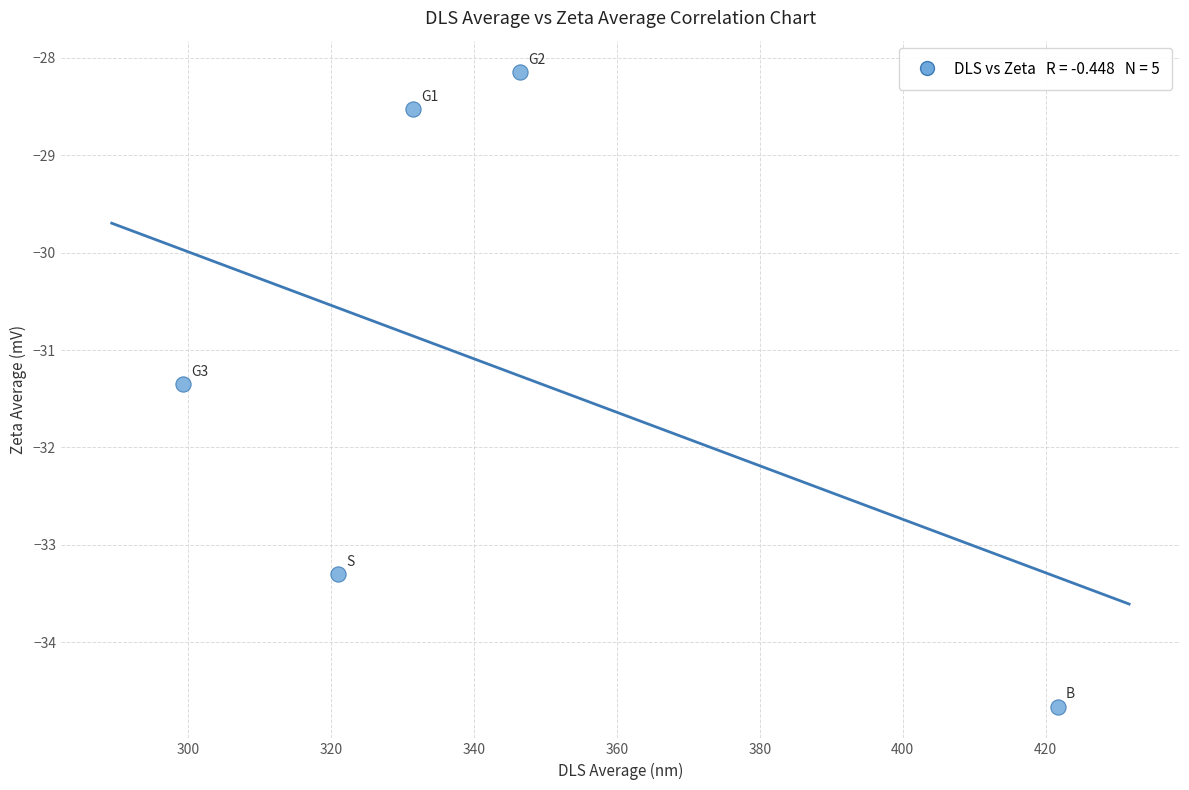

What Y value in the scatter plot is closest to -31?

-31.4